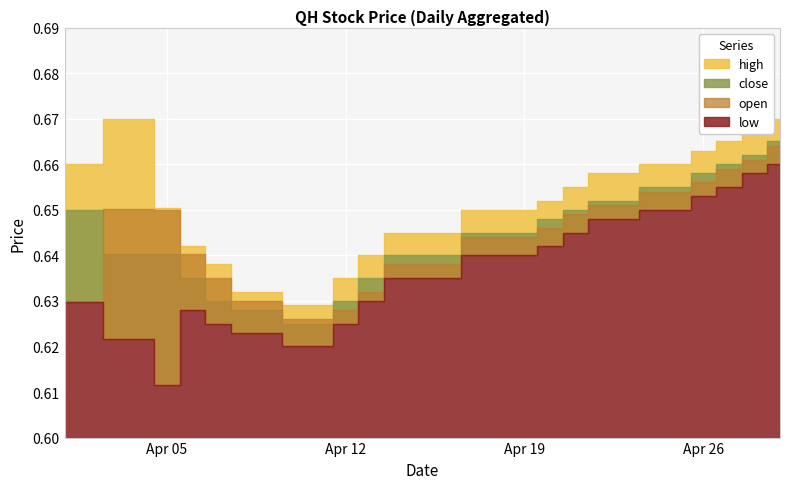

Reading left to right, transcribe all the data shown in this chart.

close: 0.7	0.6	0.6	0.6	0.6	0.6	0.6	0.6	0.6	0.6	0.6	0.6	0.7	0.7	0.7	0.7	0.7	0.7	0.7
high: 0.7	0.7	0.7	0.6	0.6	0.6	0.6	0.6	0.6	0.6	0.7	0.7	0.7	0.7	0.7	0.7	0.7	0.7	0.7
low: 0.6	0.6	0.6	0.6	0.6	0.6	0.6	0.6	0.6	0.6	0.6	0.6	0.6	0.6	0.7	0.7	0.7	0.7	0.7
open: 0.6	0.7	0.7	0.6	0.6	0.6	0.6	0.6	0.6	0.6	0.6	0.6	0.6	0.7	0.7	0.7	0.7	0.7	0.7